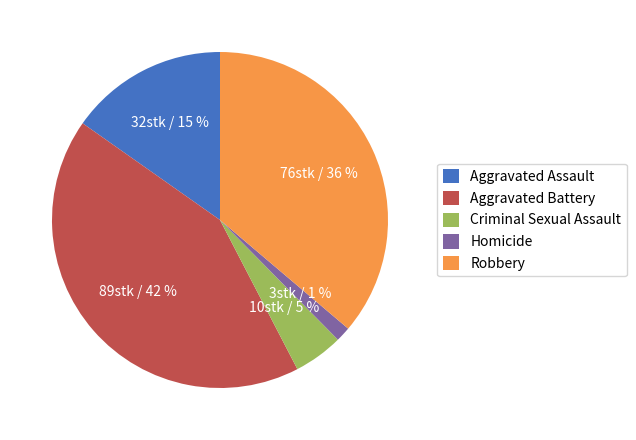

Do Aggravated Battery and Aggravated Assault together represent more than half of the pie?

Yes